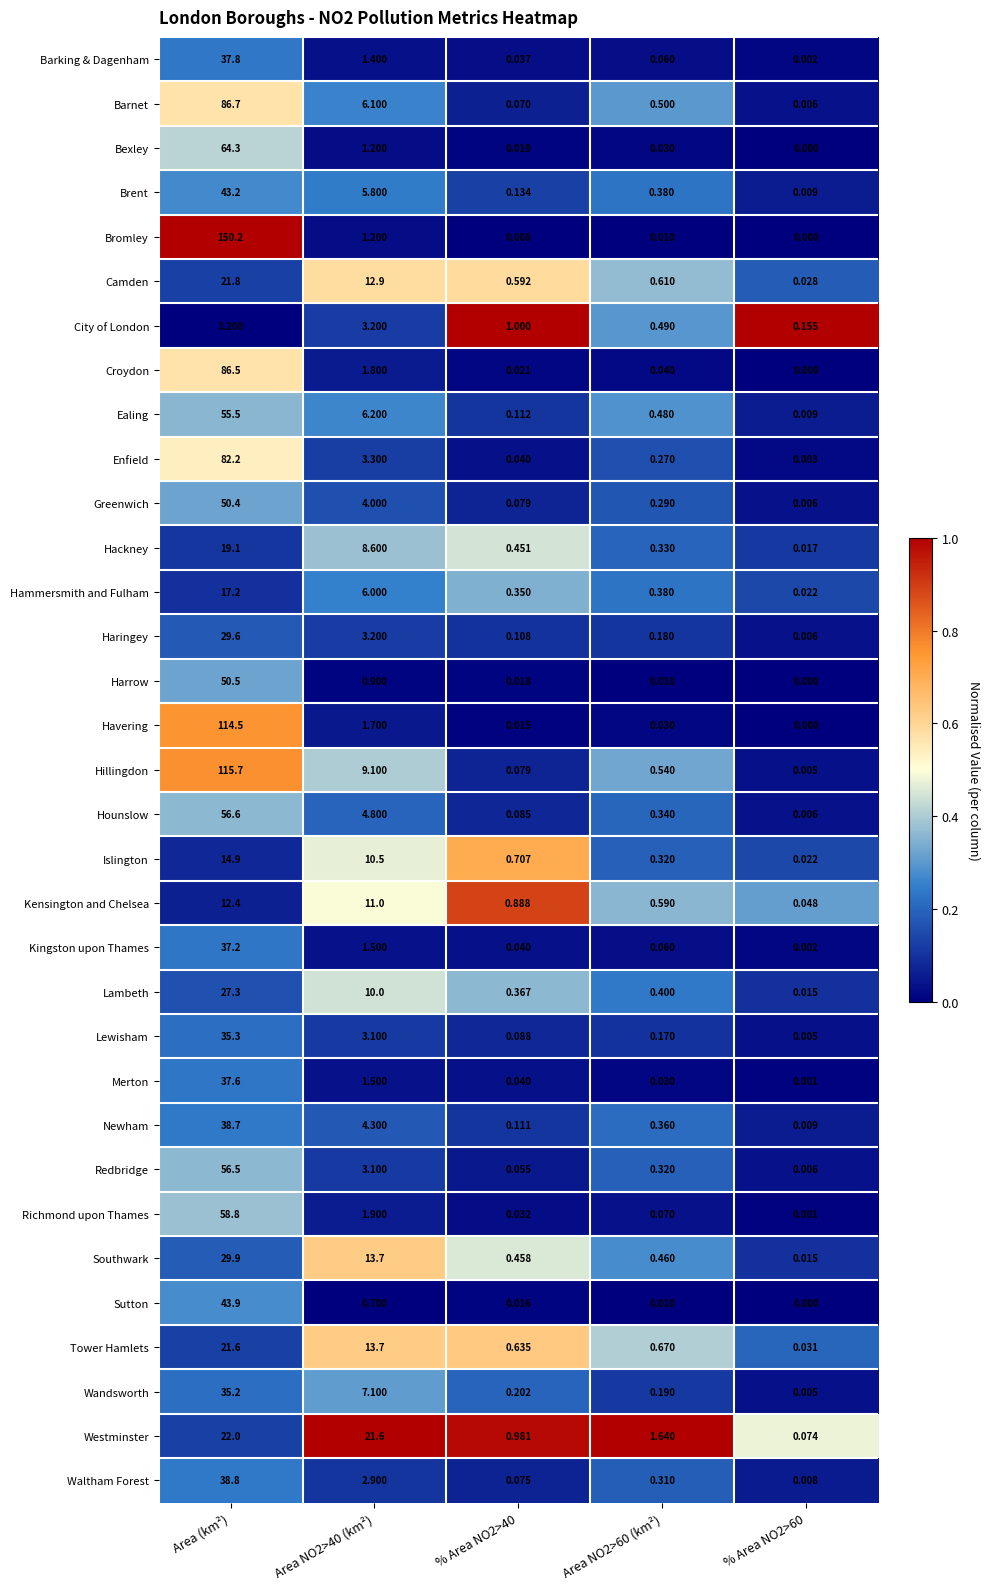

At Area (km²), list the series in order from smallest to largest.

City of London, Kensington and Chelsea, Islington, Hammersmith and Fulham, Hackney, Tower Hamlets, Camden, Westminster, Lambeth, Haringey, Southwark, Wandsworth, Lewisham, Kingston upon Thames, Merton, Barking & Dagenham, Newham, Waltham Forest, Brent, Sutton, Greenwich, Harrow, Ealing, Redbridge, Hounslow, Richmond upon Thames, Bexley, Enfield, Croydon, Barnet, Havering, Hillingdon, Bromley